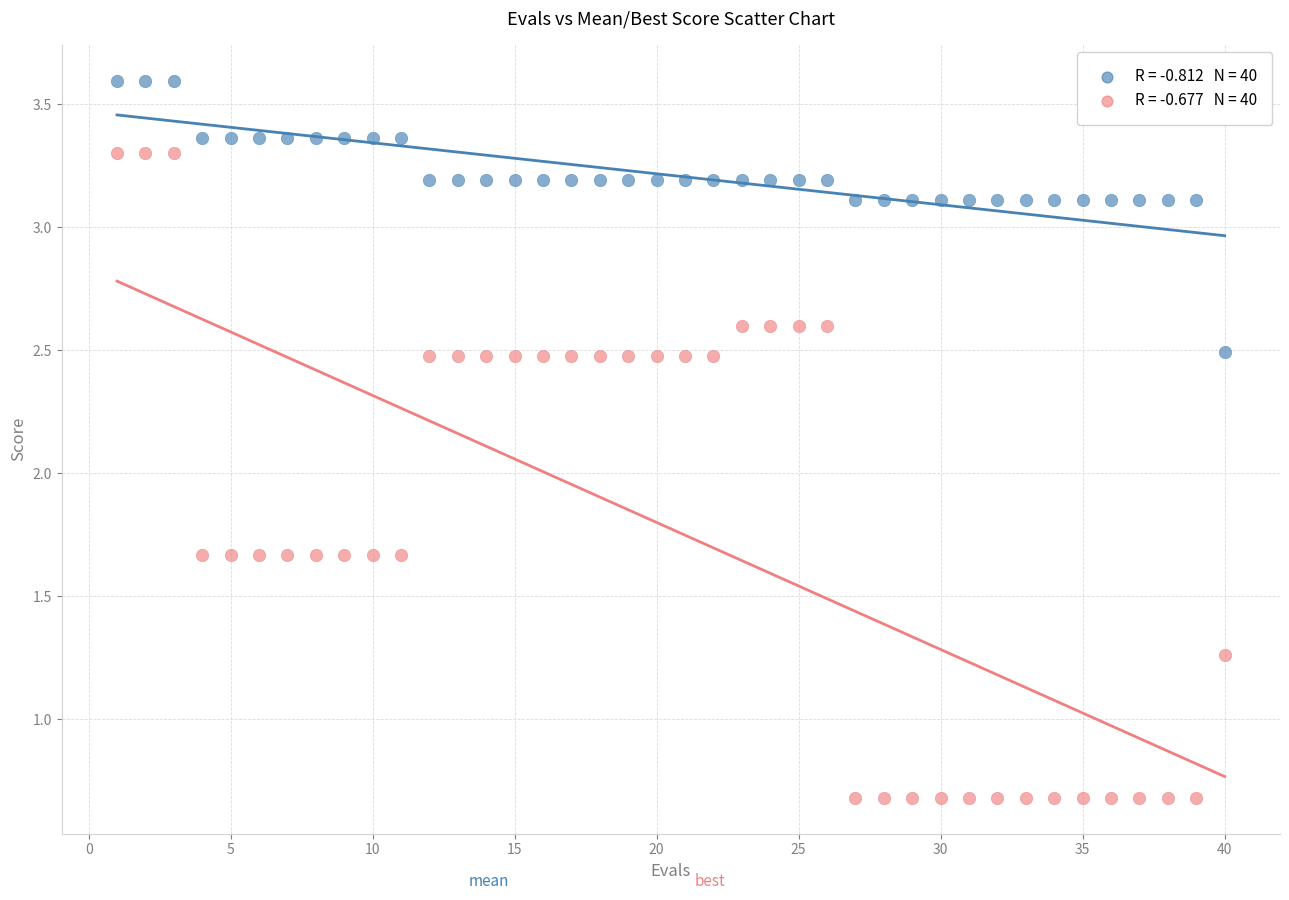

Across all data points, what is the range of X values (max minus min)?

39.0